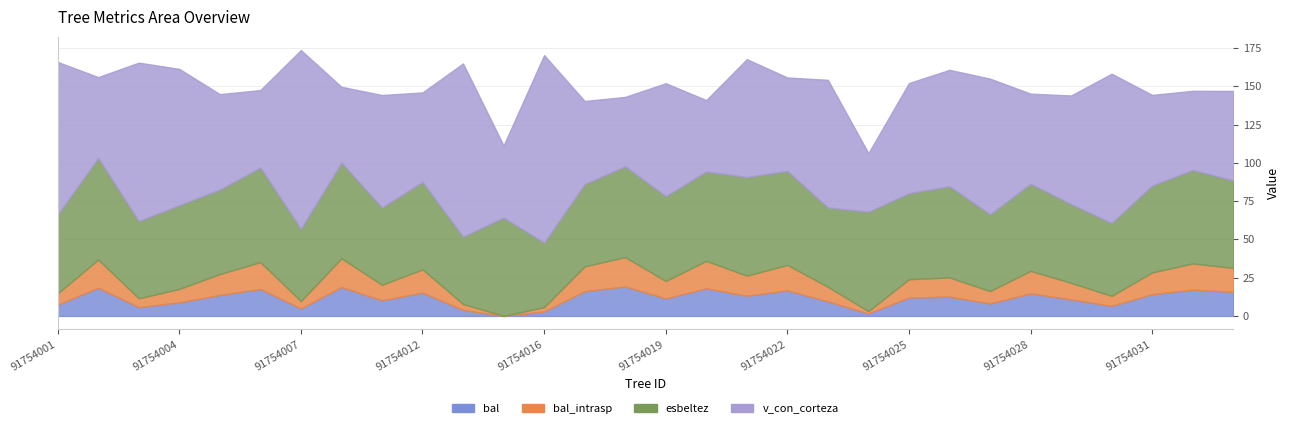

Reading left to right, extract all data points from this chart.

bal: 7.3	18.4	5.8	8.8	13.7	17.6	4.8	18.8	10.2	15.2	3.9	0.0	2.9	16.2	19.2	11.4	18.0	13.1	16.7	9.5	1.6	12.0	12.6	8.1	14.7	10.8	6.5	14.2	17.1	15.7
bal_intrasp: 7.3	18.4	5.8	8.8	13.7	17.6	4.8	18.8	10.2	15.2	3.9	0.0	2.9	16.2	19.2	11.4	18.0	13.1	16.7	9.5	1.6	12.0	12.6	8.1	14.7	10.8	6.5	14.2	17.1	15.7
esbeltez: 51.4	66.4	50.4	54.7	55.2	61.8	47.2	62.5	50.5	57.1	43.9	64.3	42.1	53.8	59.3	55.4	58.4	64.4	61.4	51.8	64.9	56.1	59.6	50.1	56.9	51.5	47.6	56.7	61.1	57.1
v_con_corteza: 99.8	52.8	103.5	89.0	62.4	50.6	116.8	49.5	73.5	58.5	113.2	47.1	122.6	54.3	45.3	73.8	46.7	77.0	61.1	83.4	38.3	72.1	76.0	88.7	58.9	71.0	97.5	59.2	51.7	58.5